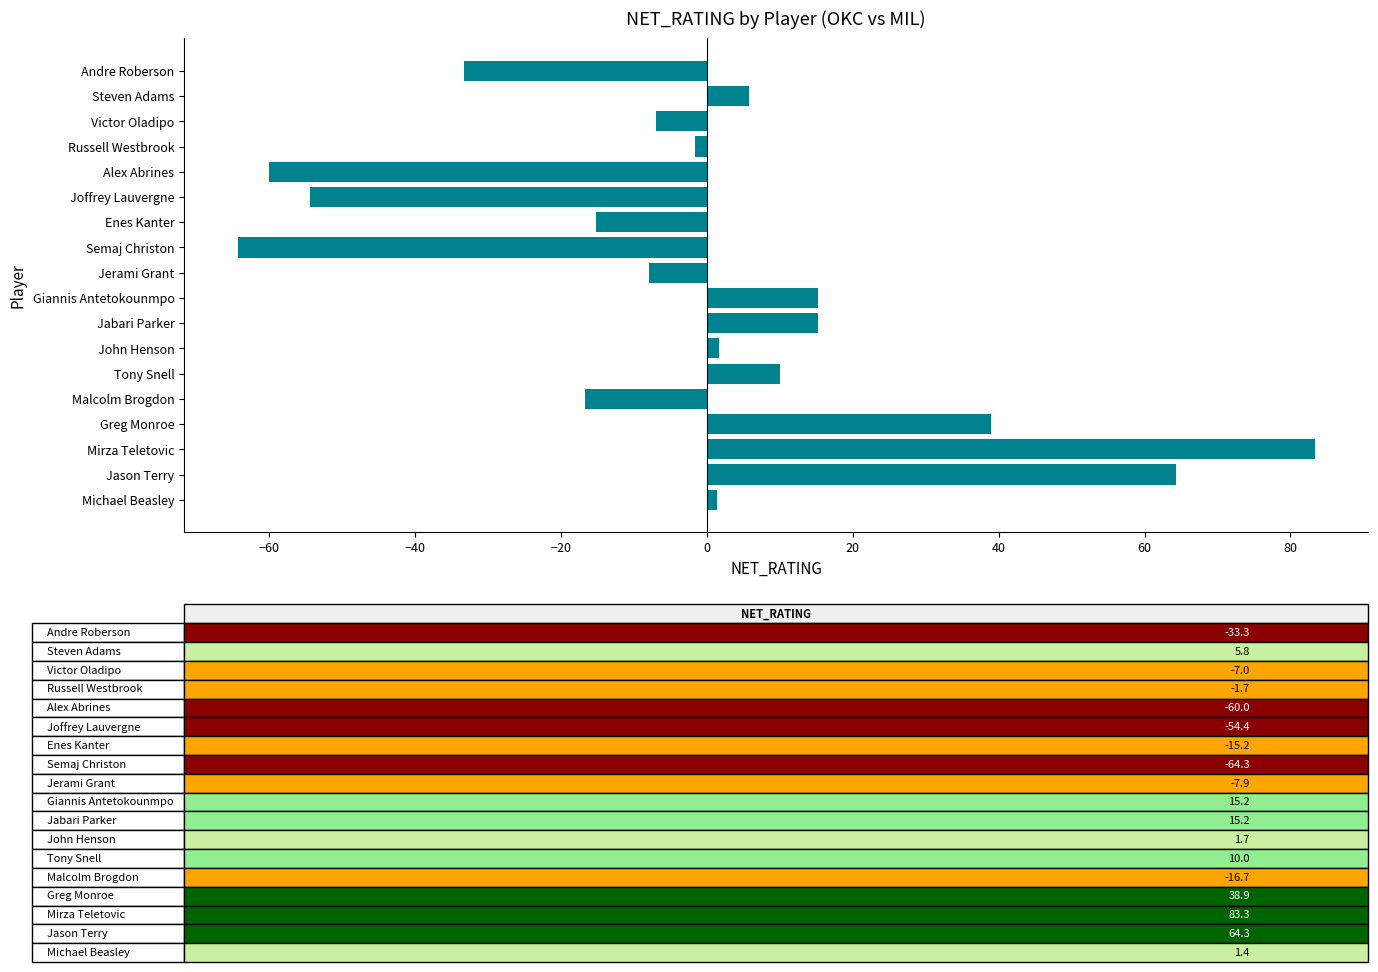

How many values are below zero?

9